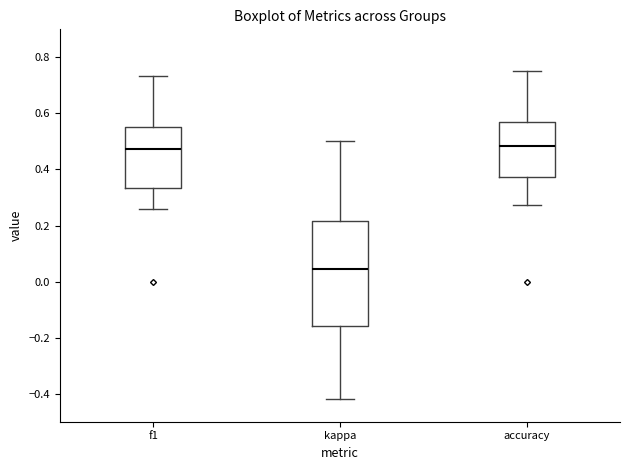

Where is the lower edge of the box for kappa on the y-axis? The values are not printed on the chart, so give them approximately, as read against the axis.

-0.16